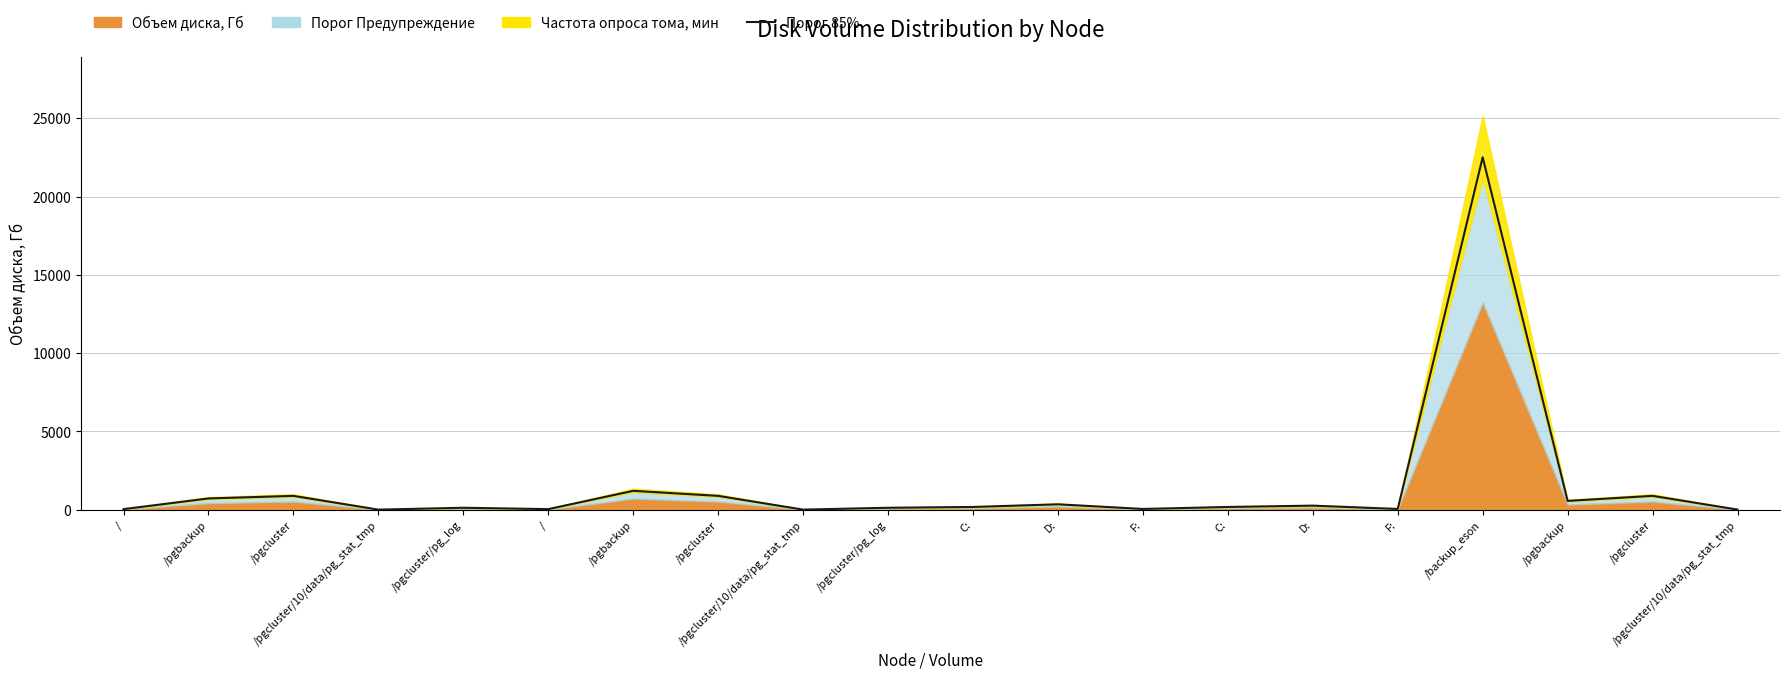

List the labels in order of value, smallest first.

/pgcluster/10/data/pg_stat_tmp, /pgcluster/10/data/pg_stat_tmp, /pgcluster/10/data/pg_stat_tmp, /, /, F:, F:, /pgcluster/pg_log, /pgcluster/pg_log, C:, C:, D:, D:, /pgbackup, /pgbackup, /pgcluster, /pgcluster, /pgcluster, /pgbackup, /backup_eson